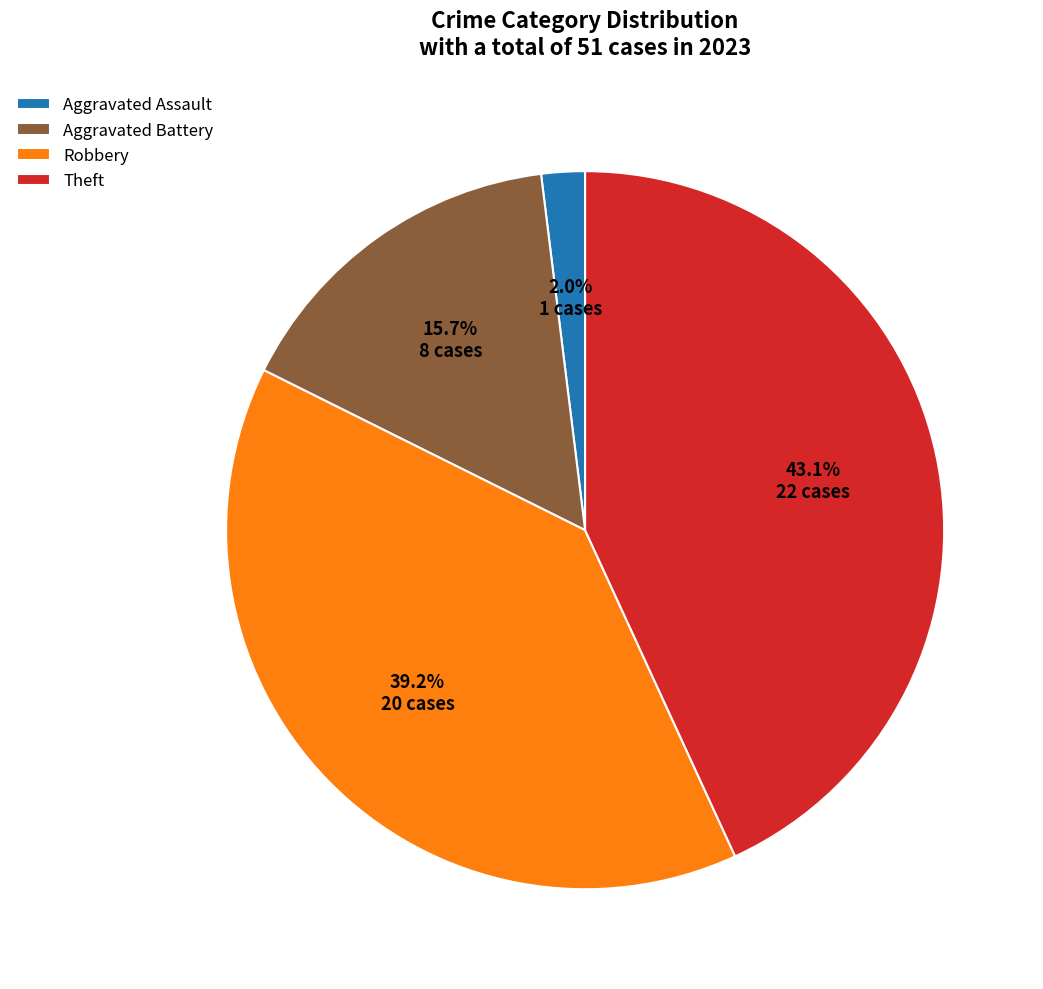

True or false: Robbery accounts for 31% of the total.

False